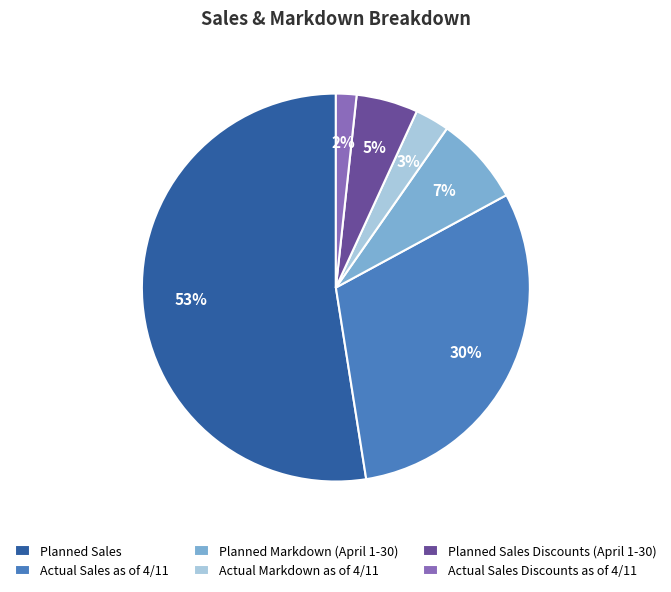

To the nearest percent, what portion does Actual Sales Discounts as of 4/11 represent?

2%